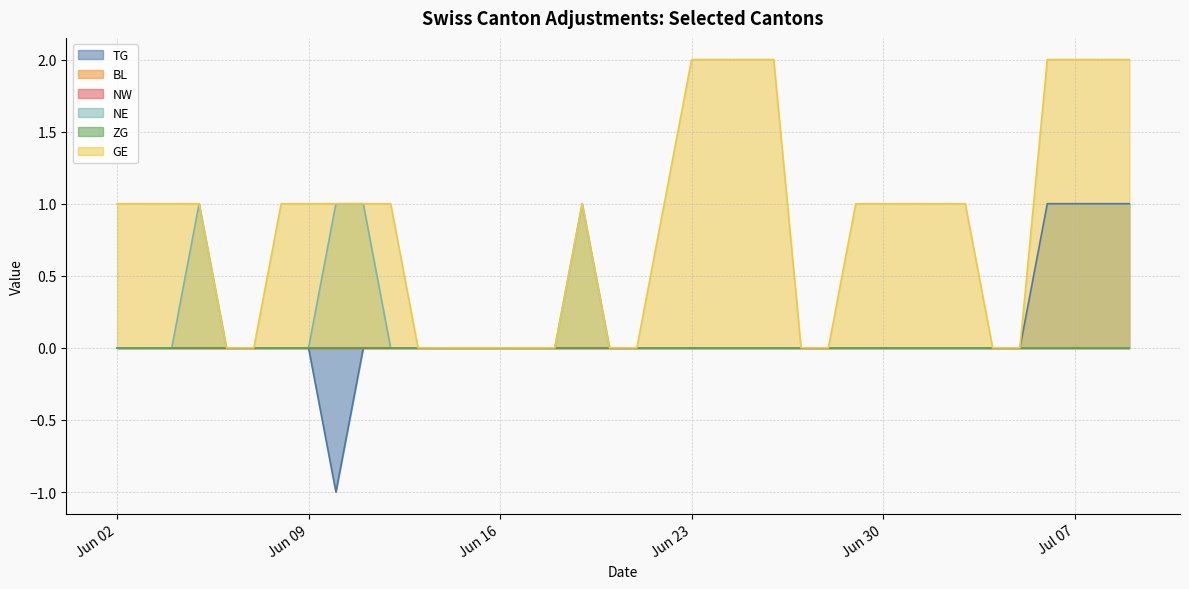

List the series in order of their peak value, highest first.

GE, TG, NE, BL, NW, ZG